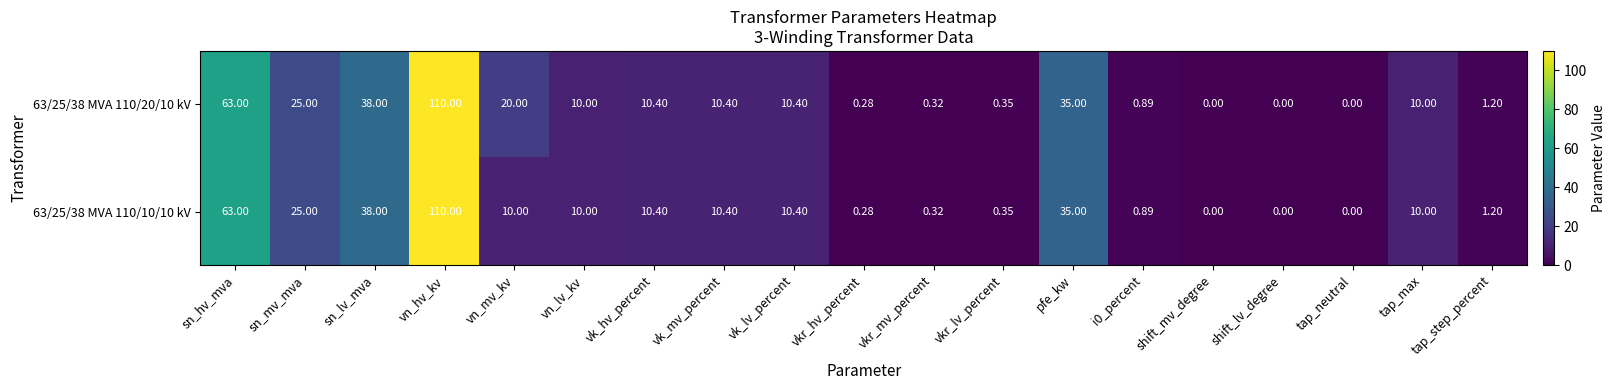

At which label is 63/25/38 MVA 110/20/10 kV closest to 55?

sn_hv_mva